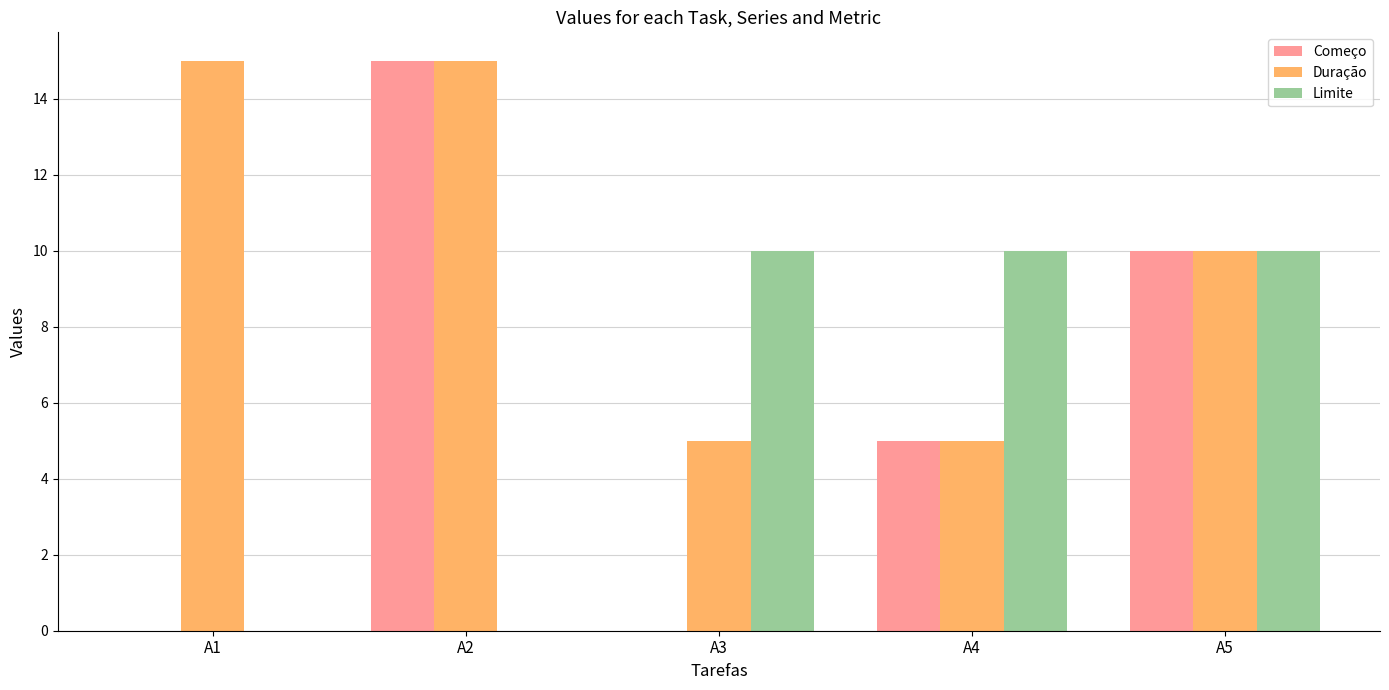

Between A2 and A5, which series saw the biggest shift?

Limite